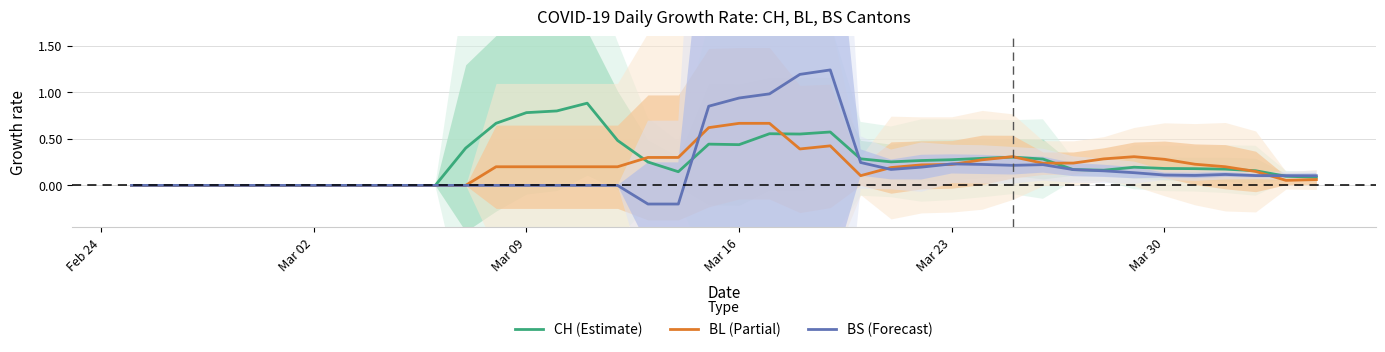

Does the chart display data point markers on the line(s)?

No